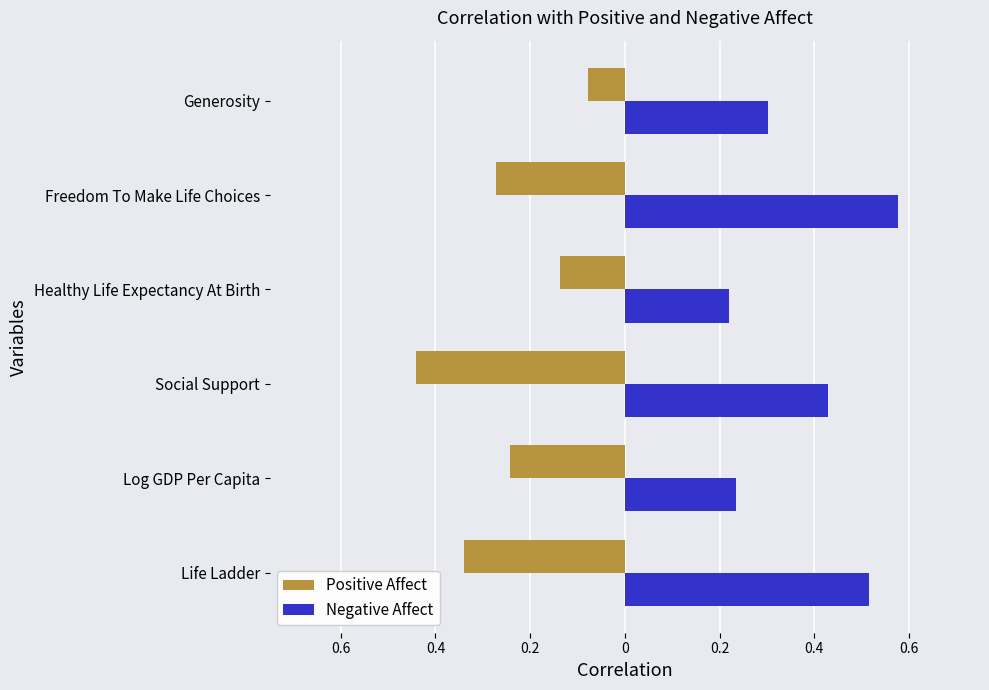

What are all the series names shown in the legend?

Positive Affect, Negative Affect